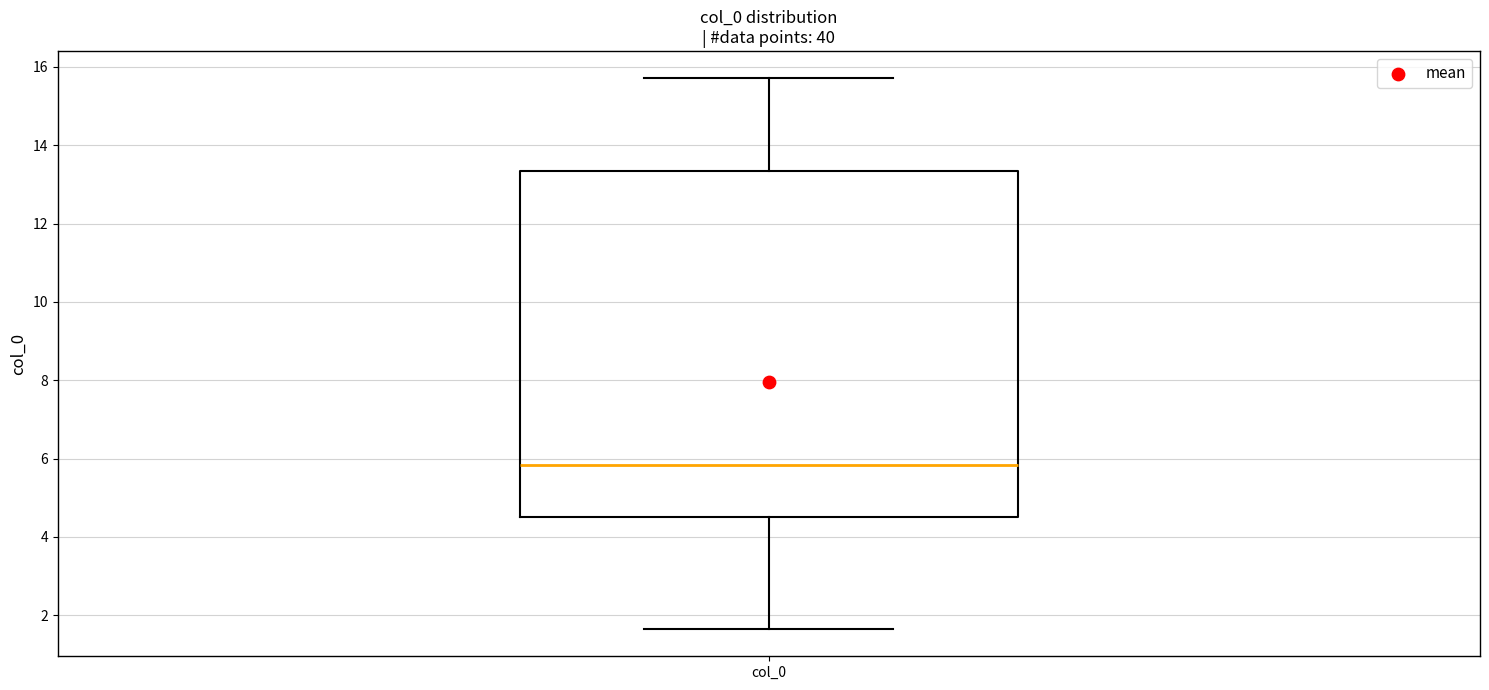

Read this box plot against the y-axis: the position of the median line, the range covered by the box, and the ends of both whiskers. The values are not printed on the chart, so give them approximately, as read against the axis.

median 5.8, box 4.4 to 13.4, whiskers 1.6 to 15.8